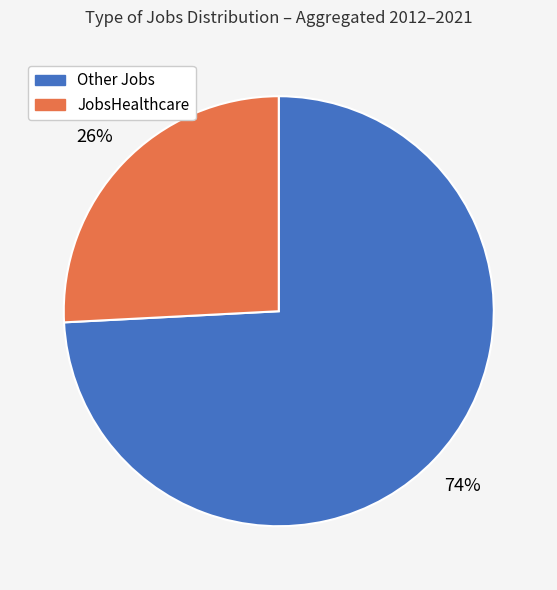

Does any single category account for the majority?

Yes